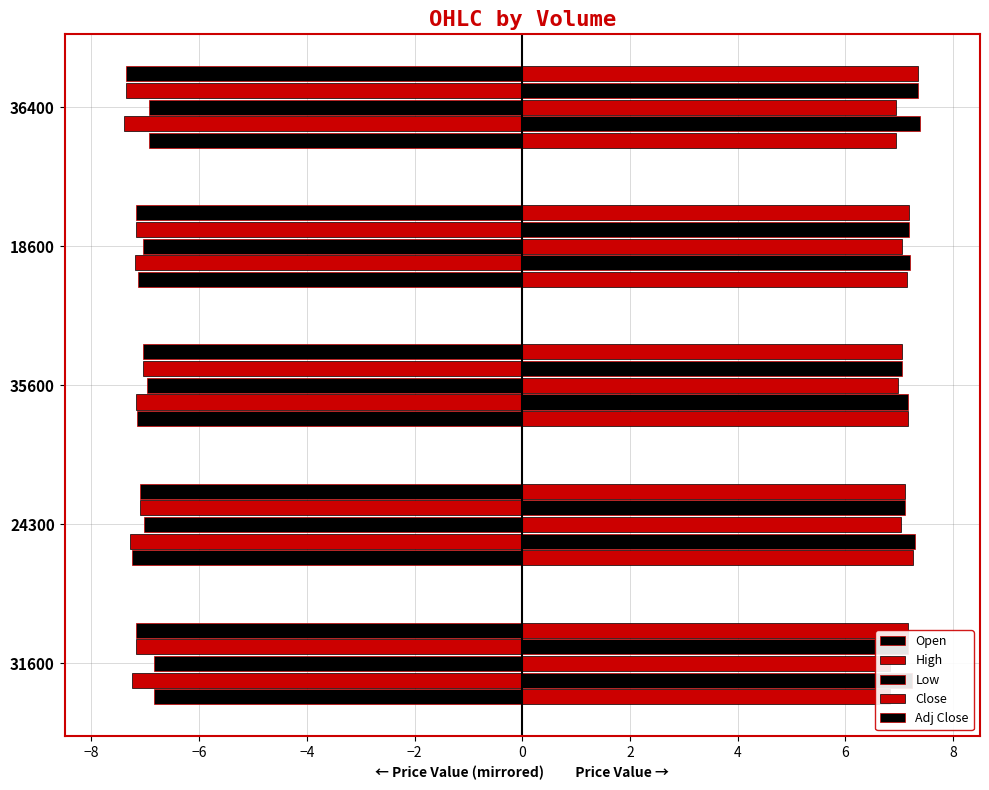

How many groups of bars are there?

5